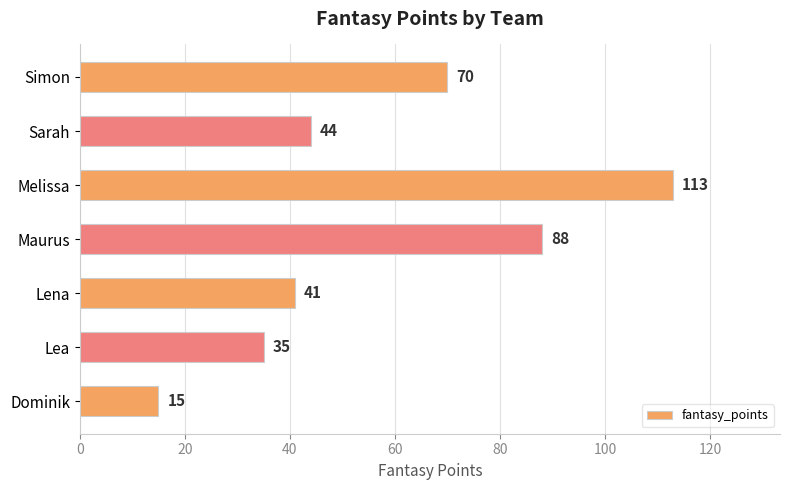

What is the sum of the values at Lena and Melissa?

154